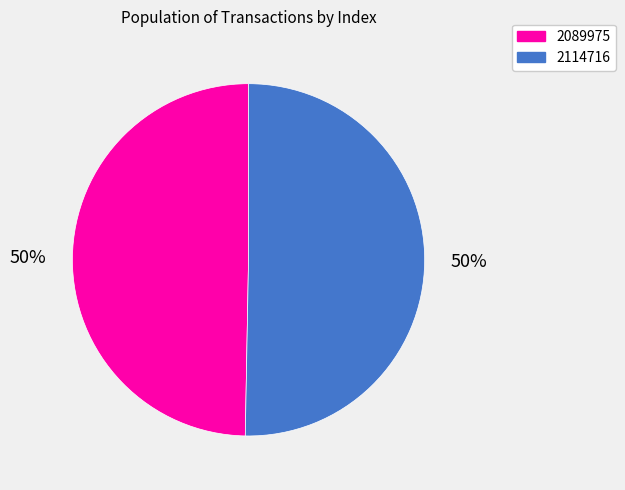

Which category has the smallest portion of the pie?

2089975